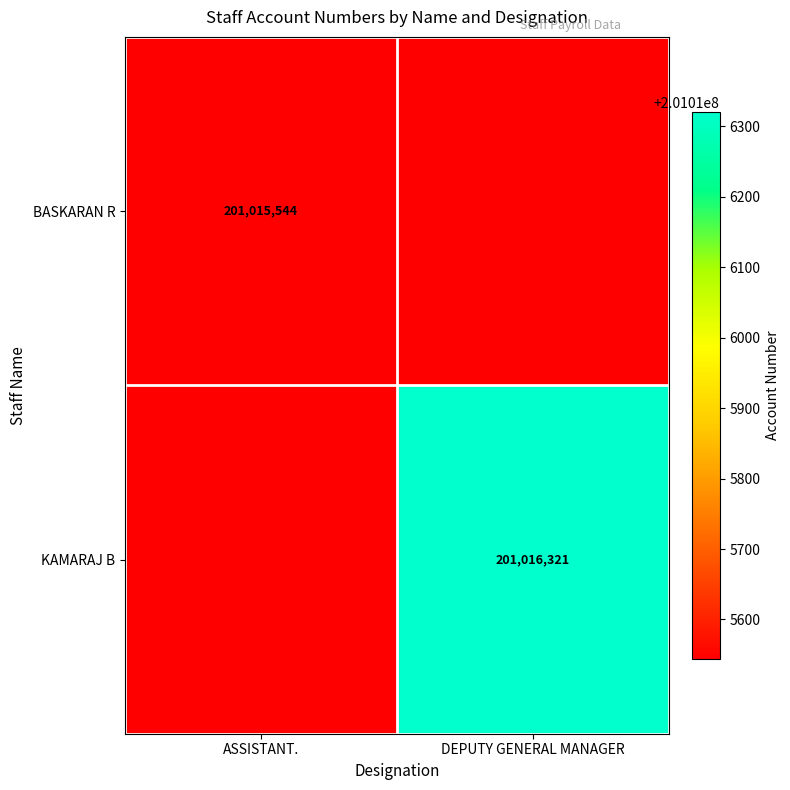

The KAMARAJ B series shows 201016321 at DEPUTY GENERAL MANAGER. True or false?

True